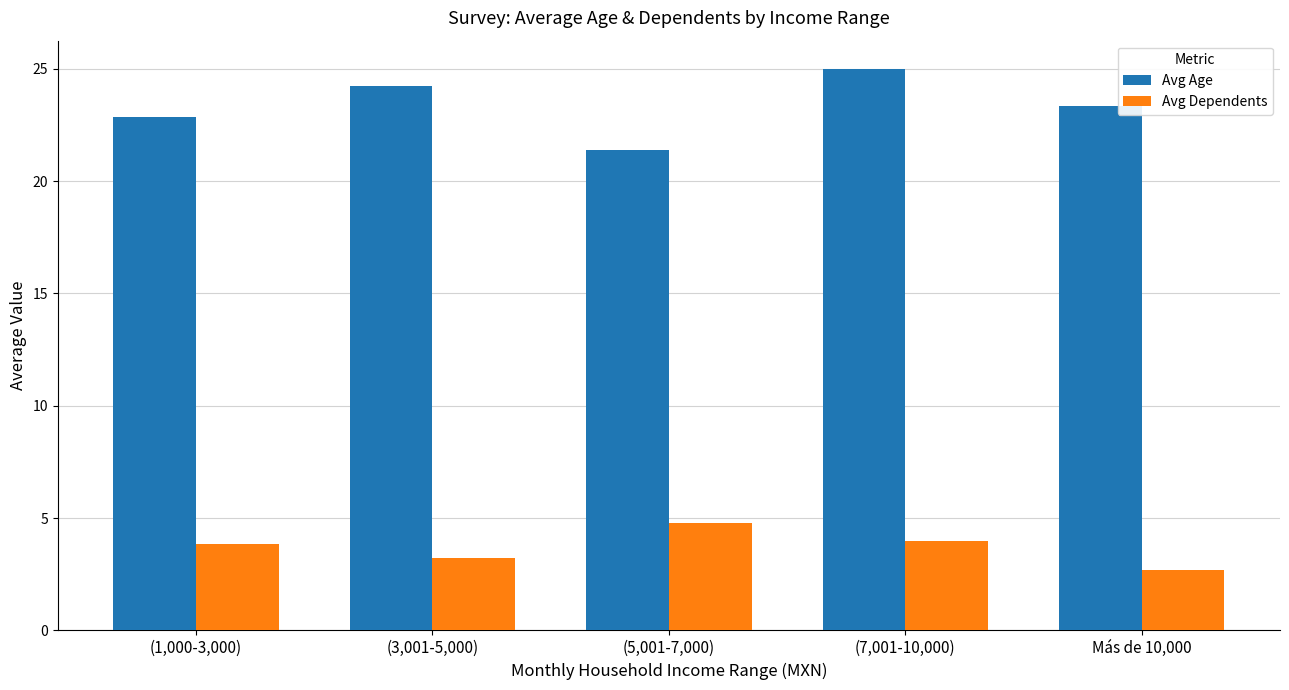

At how many categories does at least one series exceed 8?

5